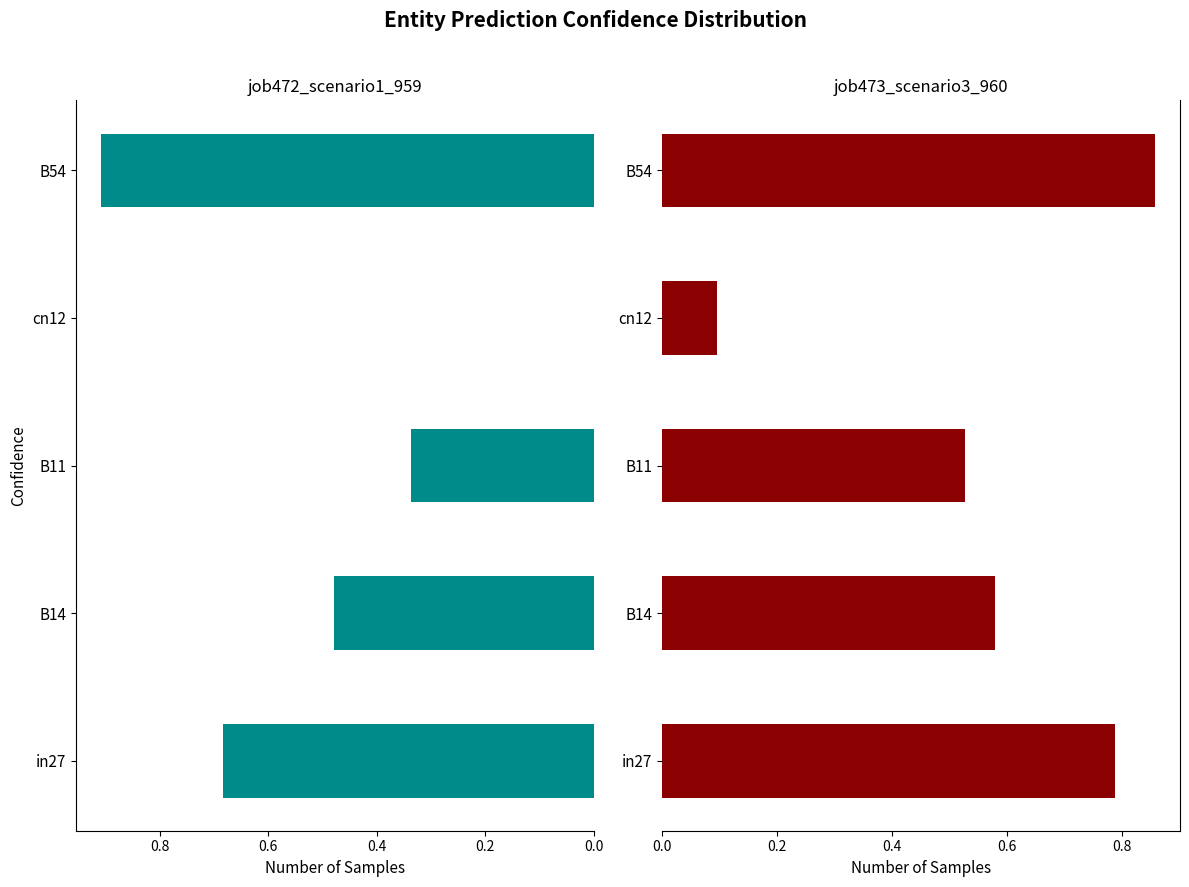

What is the difference between the job472_scenario1_959 values at B11 and B14?

0.1